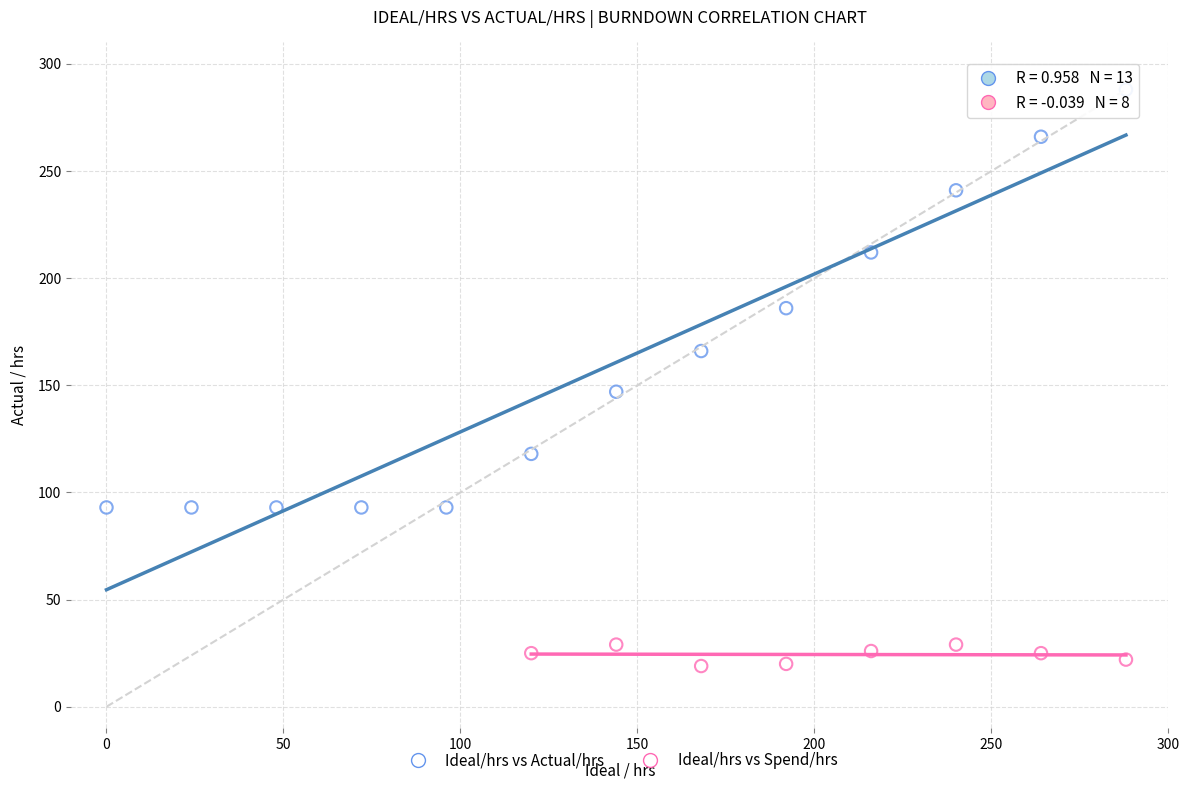

Which series has the widest spread of Y values?

Ideal/hrs vs Actual/hrs